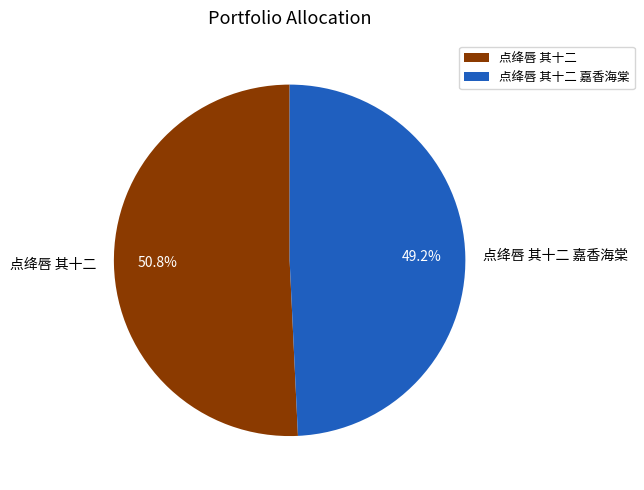

Which slice is the smallest?

点绛唇 其十二 嘉香海棠